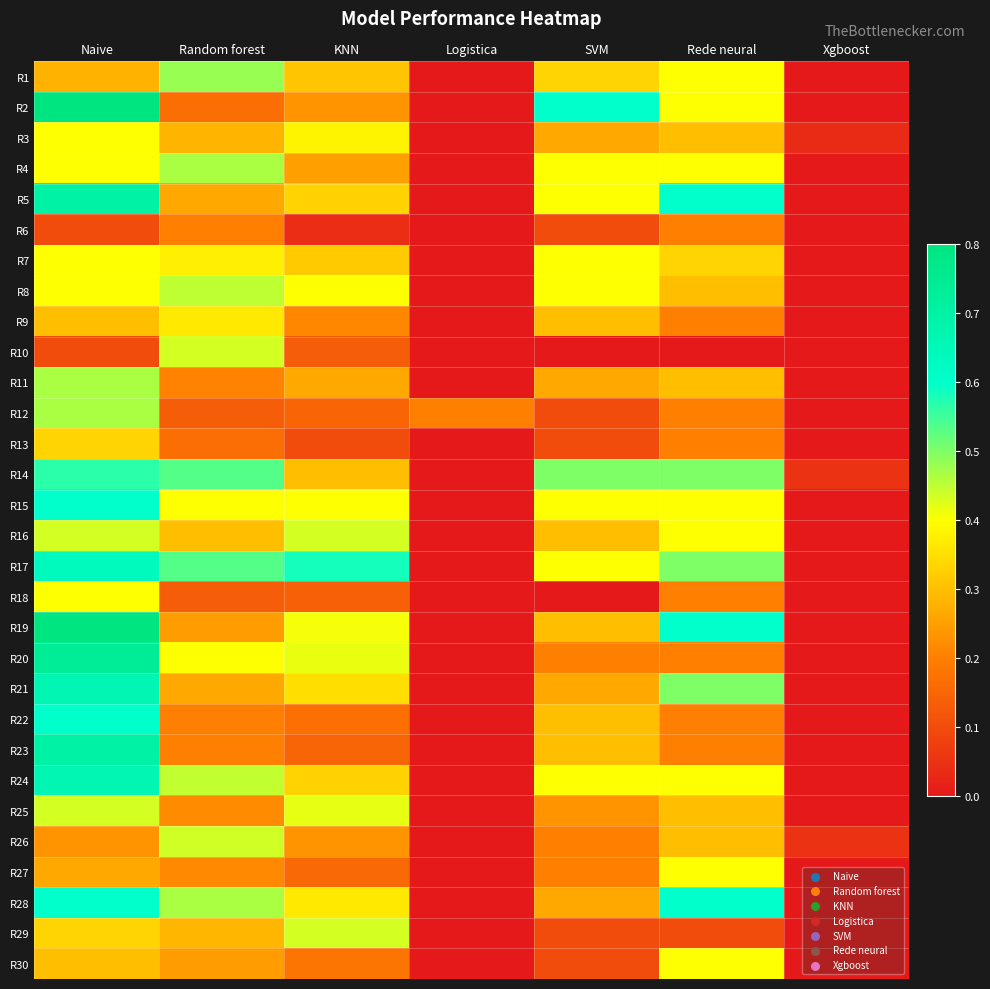

At which category is the sum across all series the highest?

Naive